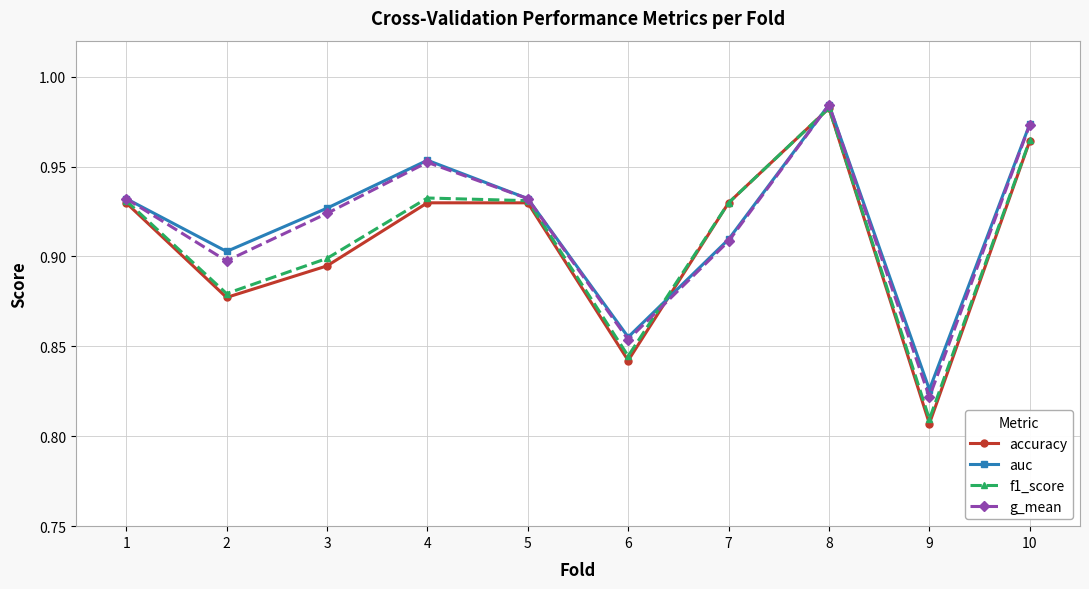

Is the value of auc at 10 greater than the value of f1_score at 9?

Yes